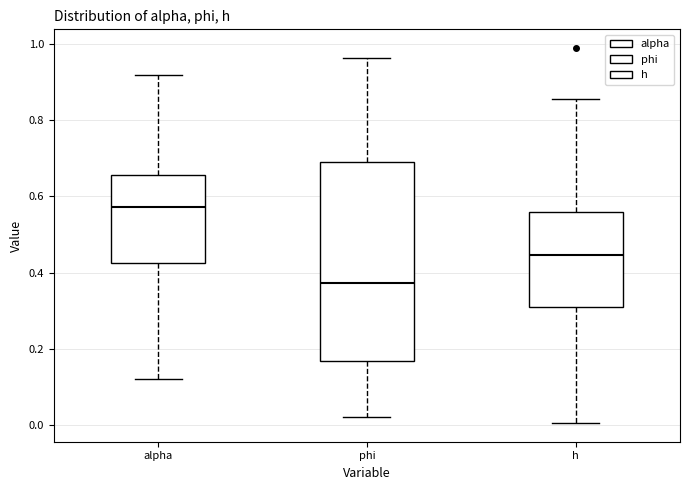

Comparing the boxes themselves (not the whiskers), which one is the tallest?

phi